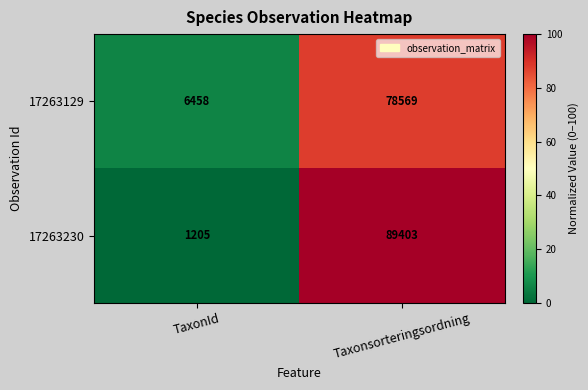

What is the approximate value of 17263230 at TaxonId, to the nearest 50?

1200